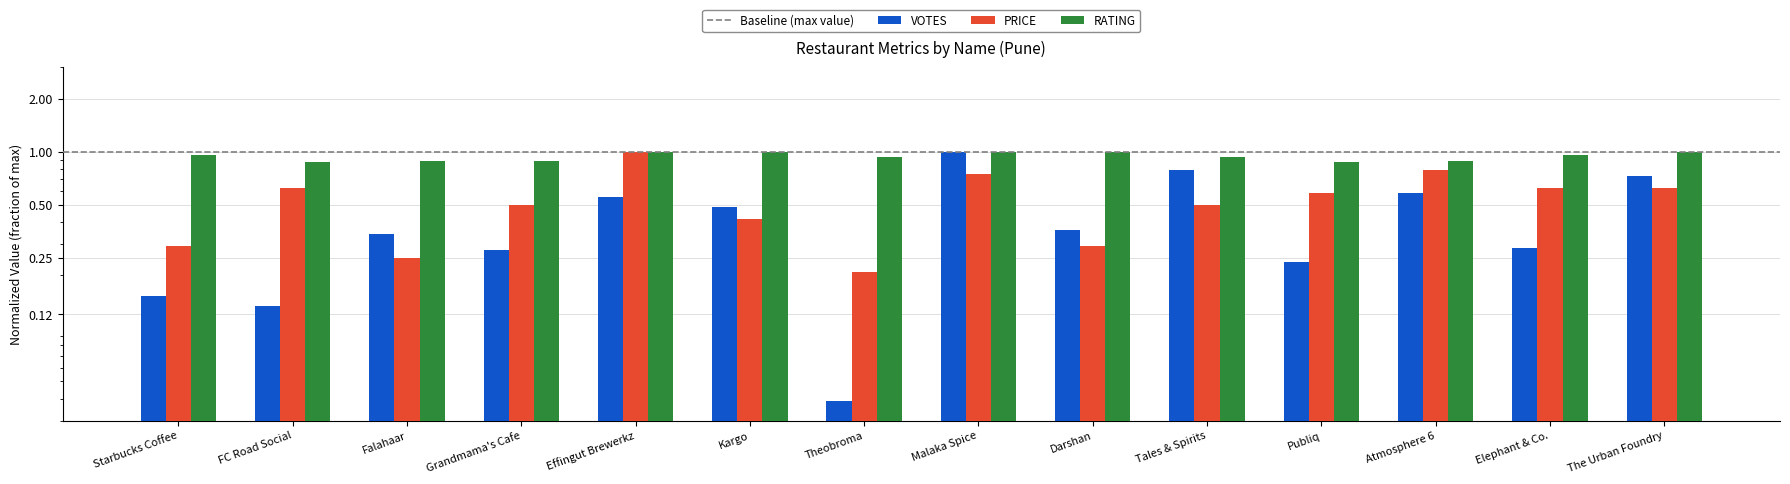

True or false: PRICE has a value of 0.6 at FC Road Social.

True